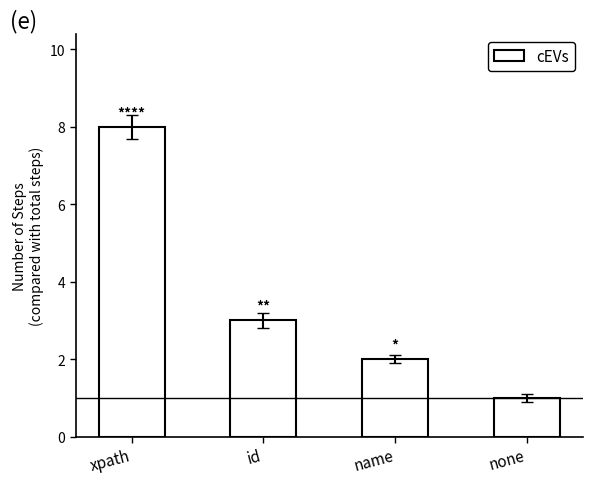

What is the difference between the maximum and second lowest values?

6